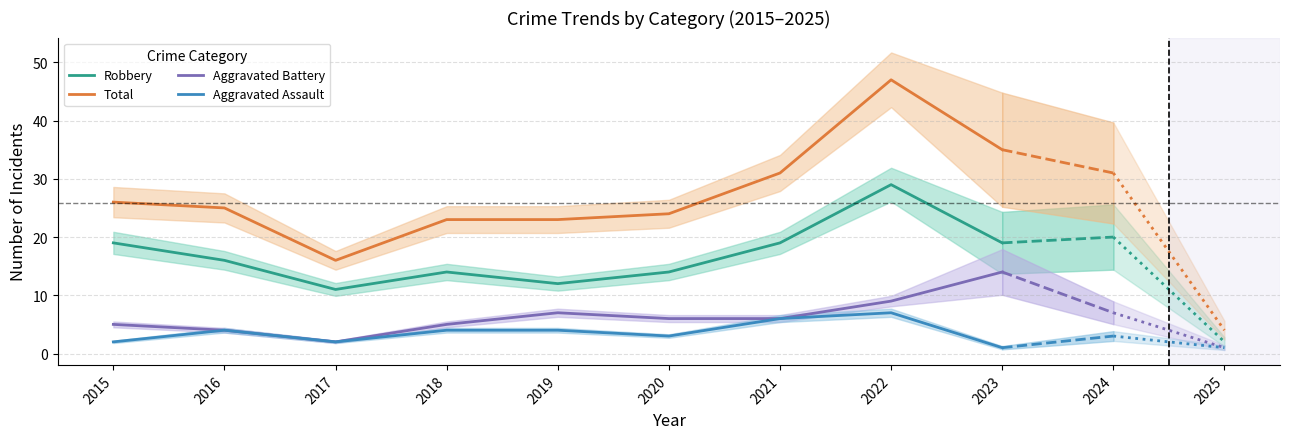

Reading left to right, extract all data points from this chart.

Robbery: 2015=19	2016=16	2017=11	2018=14	2019=12	2020=14	2021=19	2022=29	2023=19
Total: 2015=26	2016=25	2017=16	2018=23	2019=23	2020=24	2021=31	2022=47	2023=35
Aggravated Battery: 2015=5	2016=4	2017=2	2018=5	2019=7	2020=6	2021=6	2022=9	2023=14
Aggravated Assault: 2015=2	2016=4	2017=2	2018=4	2019=4	2020=3	2021=6	2022=7	2023=1